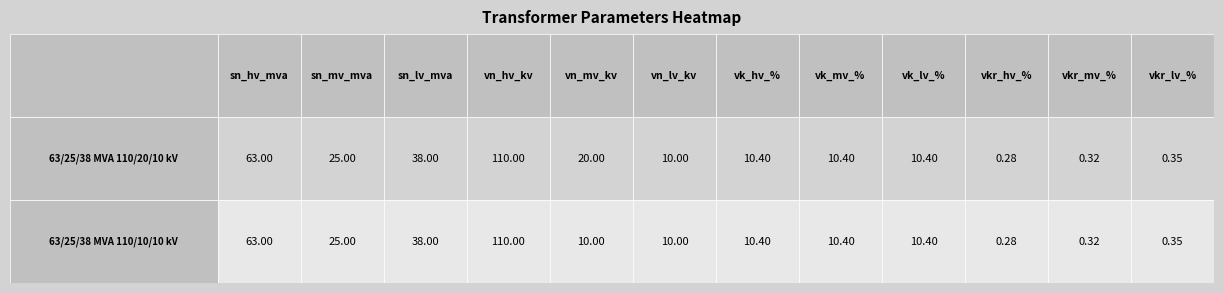

What is the greatest value displayed?

110.0